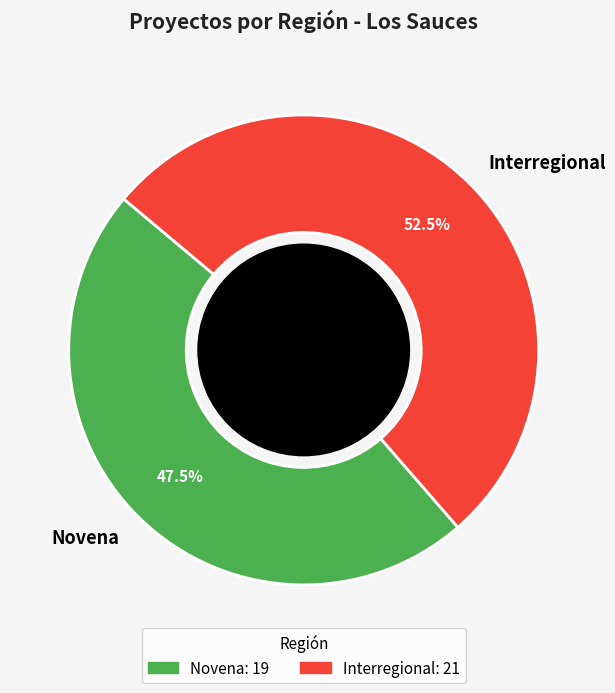

Which category accounts for the majority?

Interregional